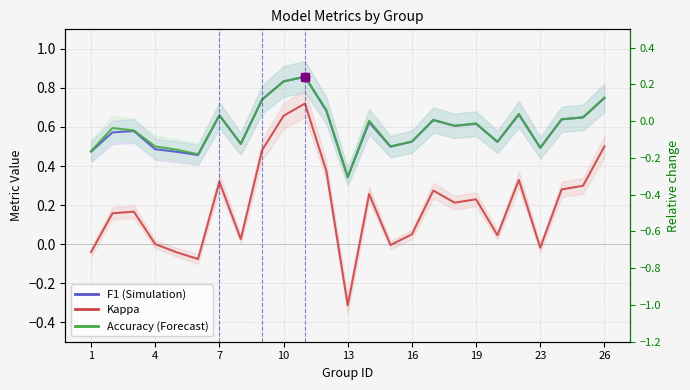

Which series has the largest range (max minus min)?

kappa